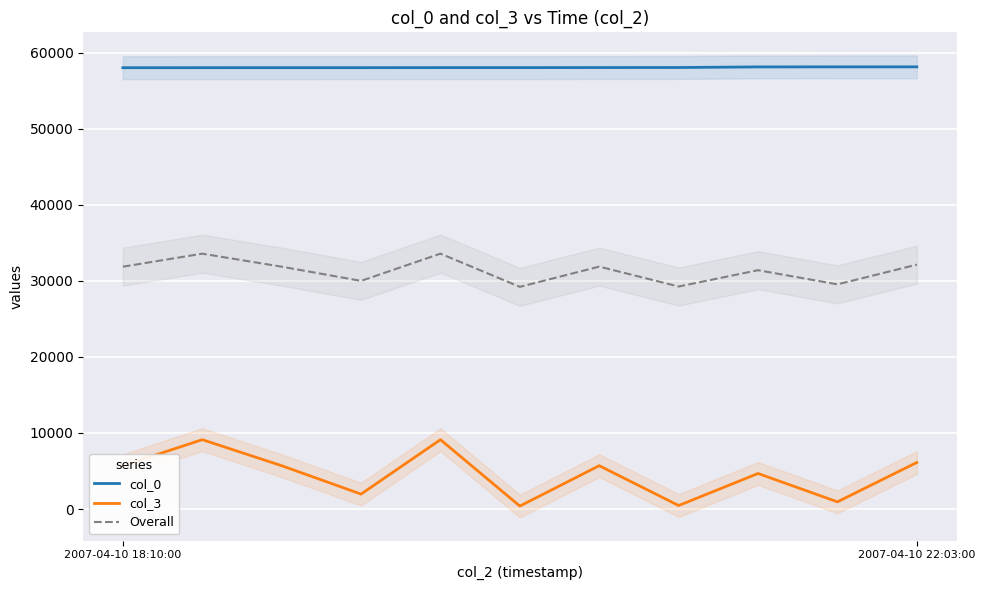

At how many categories does at least one series exceed 26934?

11